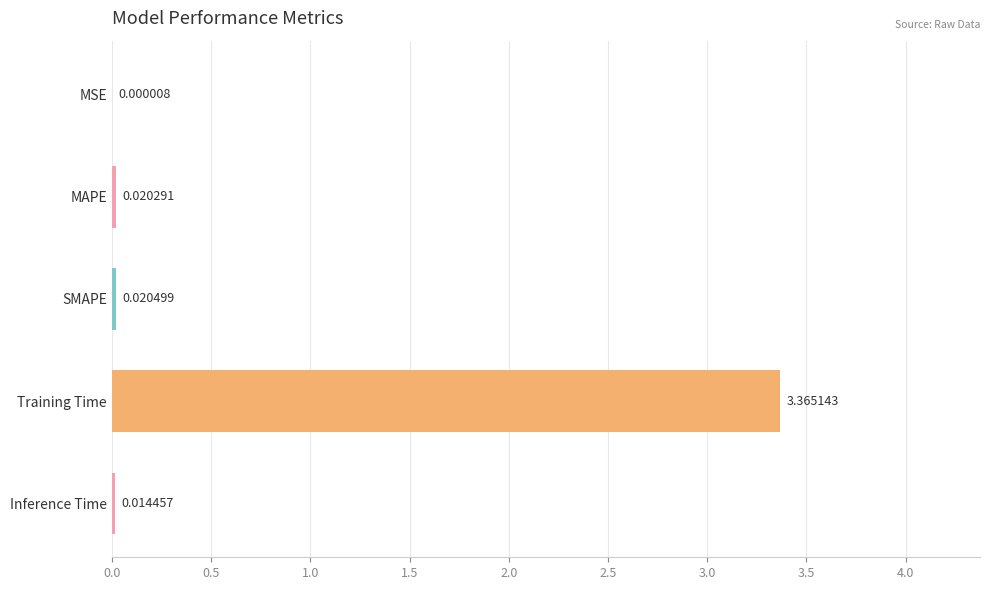

Where is the data nearest to the value 1?

SMAPE